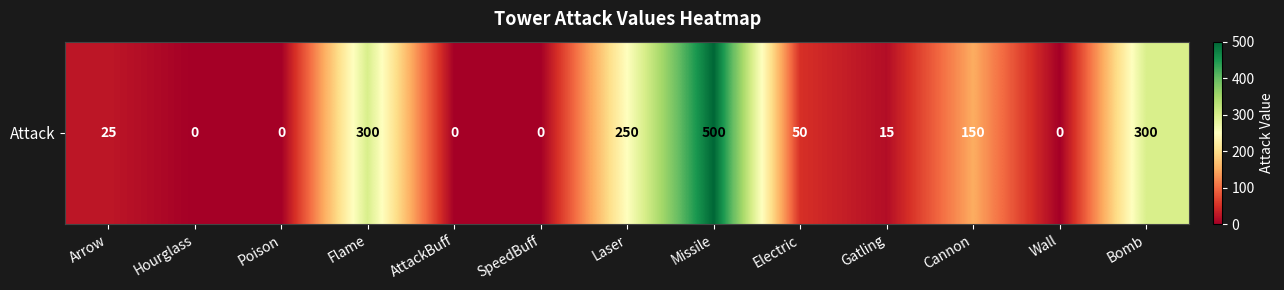

Which label corresponds to the smallest value in the chart?

Hourglass